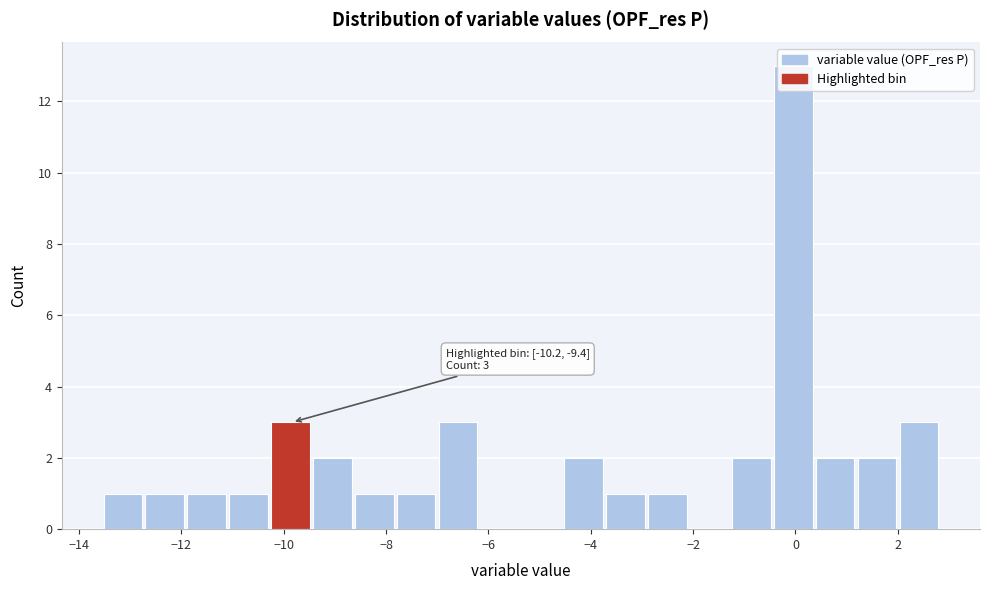

Which range on the x-axis has the tallest bar?

-0.4 to 0.4